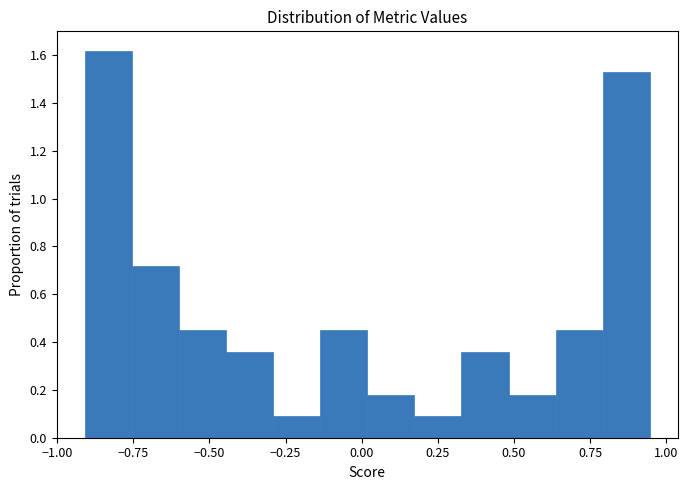

Around what value on the x-axis is the tallest bar? Give the approximate position of its centre, as read against the axis.

-0.85